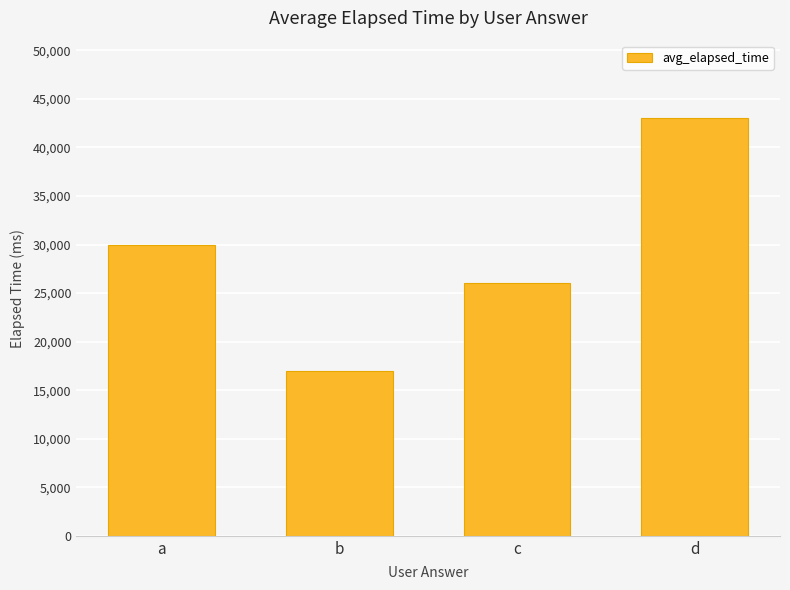

The chart shows a value of 20950 at d. True or false?

False